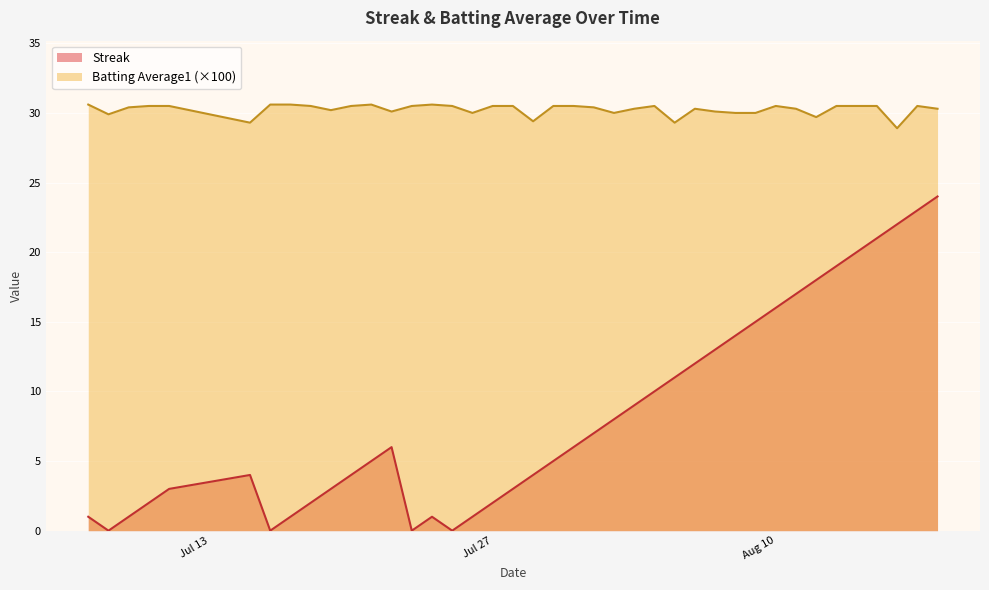

What is the spread (max minus min) of values at 2010-07-17?

29.6